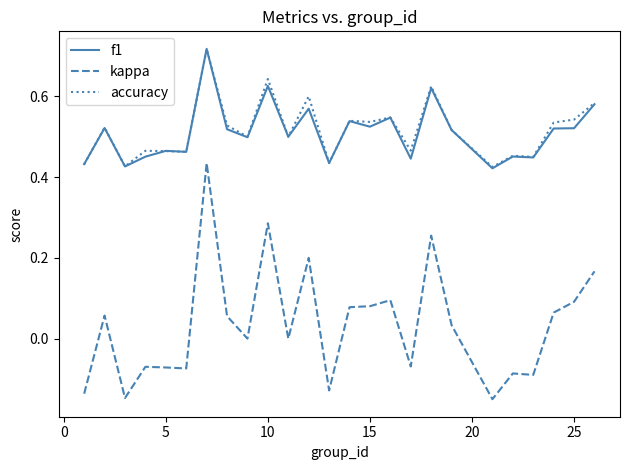

True or false: kappa and f1 cross at least once.

False